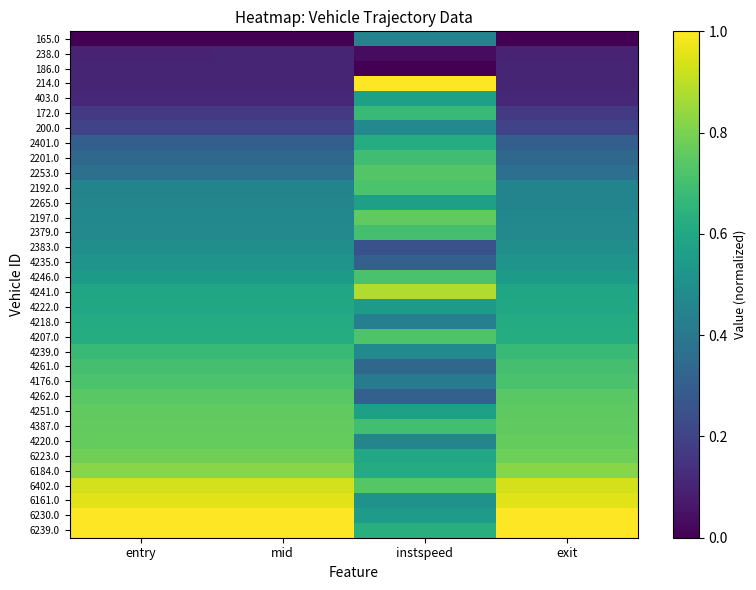

How many distinct data groups are displayed?

34